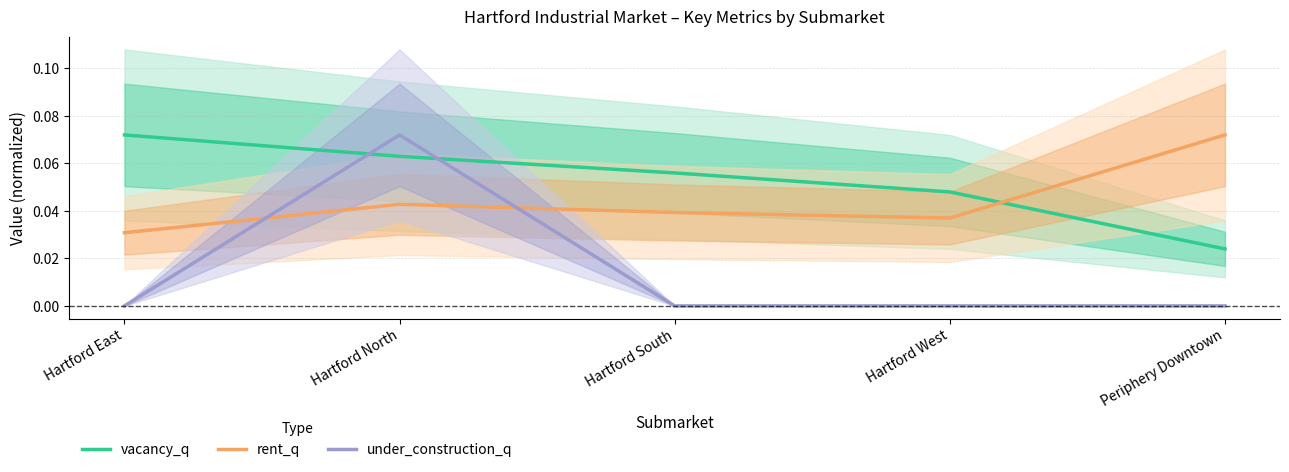

True or false: under_construction_q and vacancy_q cross at least once.

True